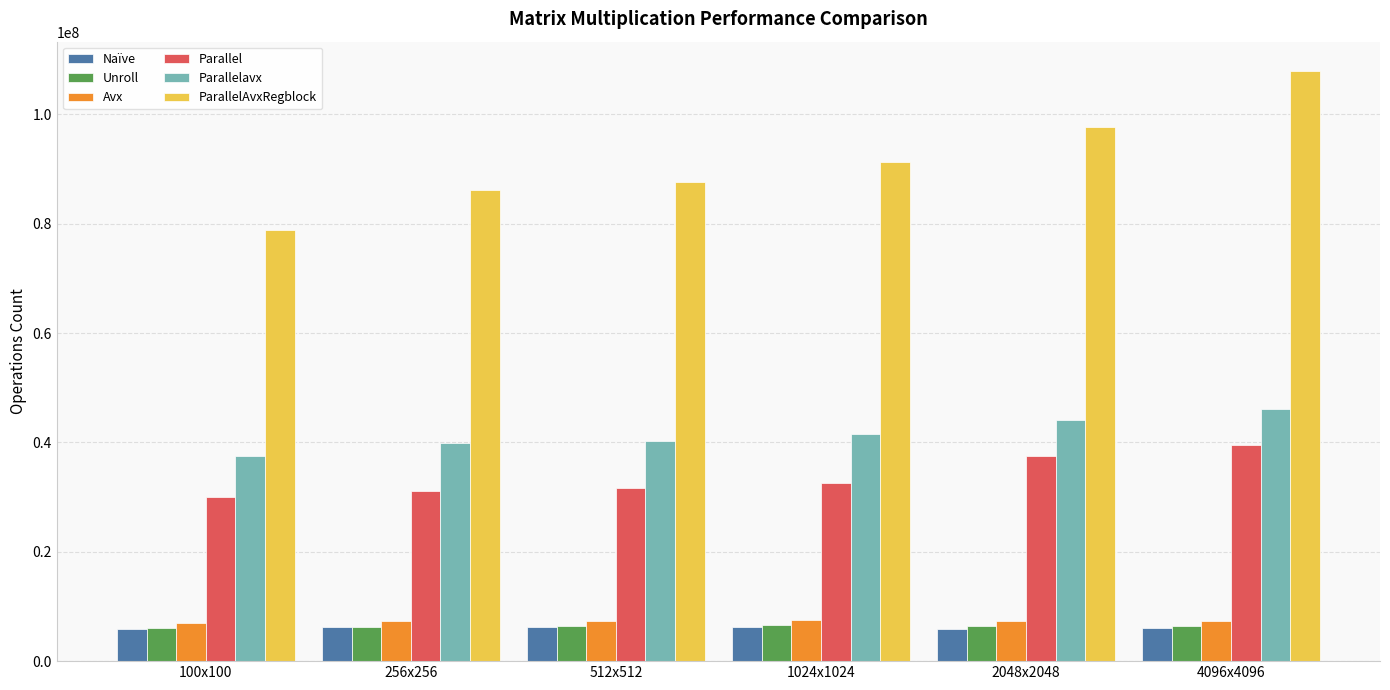

What is the maximum value shown in the chart?

107903000